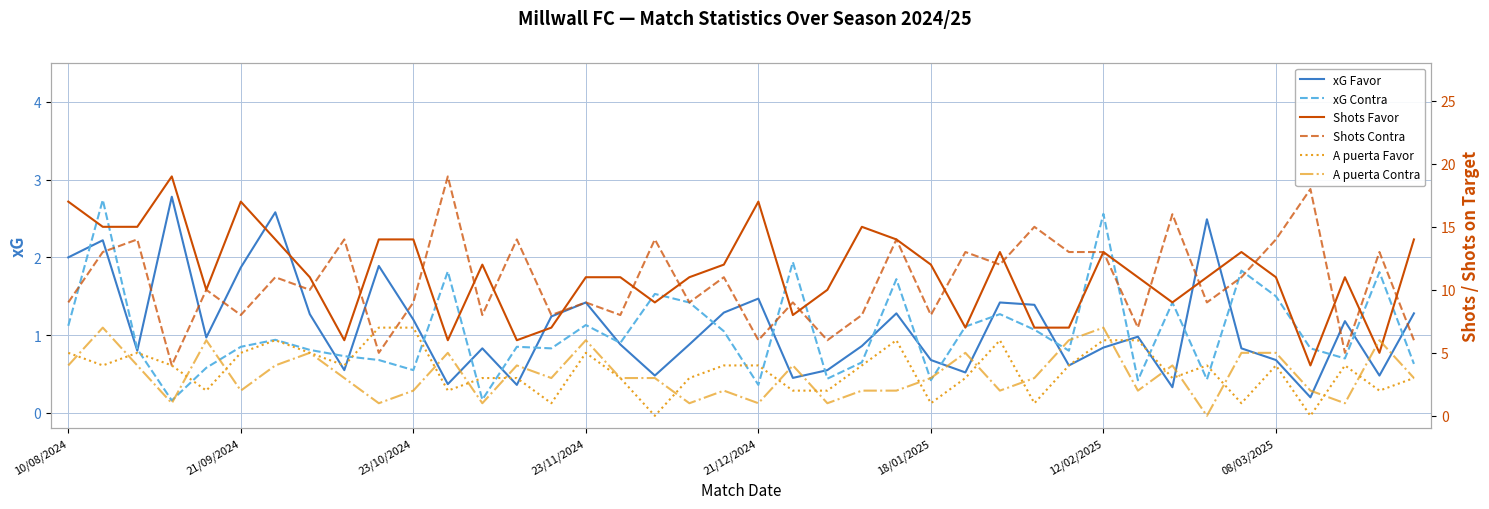

True or false: A puerta Favor and Shots Favor intersect in this chart.

False